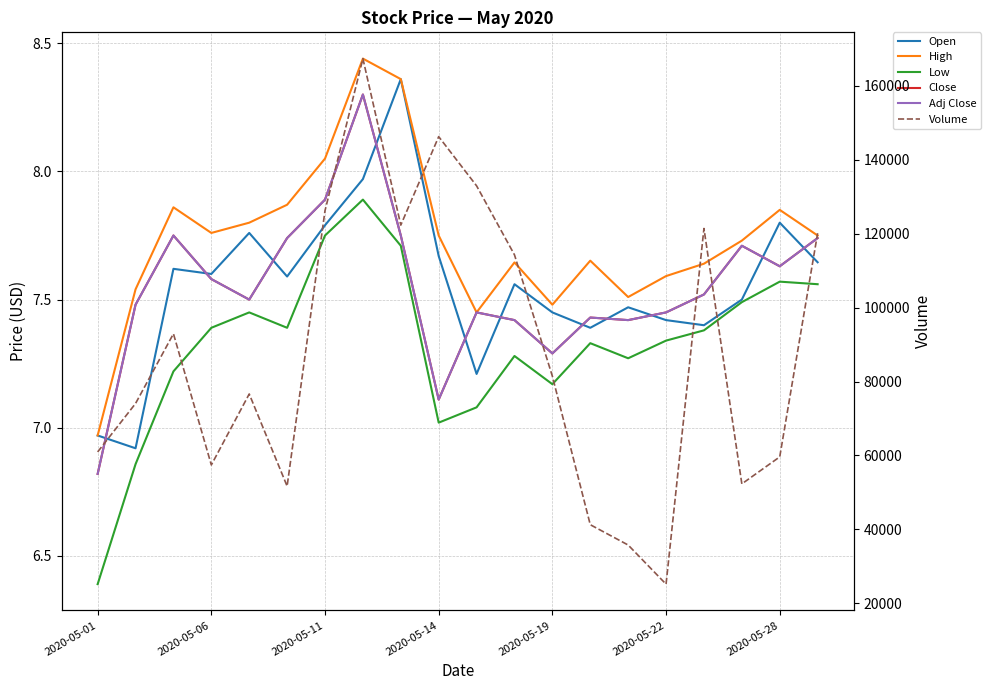

True or false: High has more than 1 points higher than both neighbors.

True